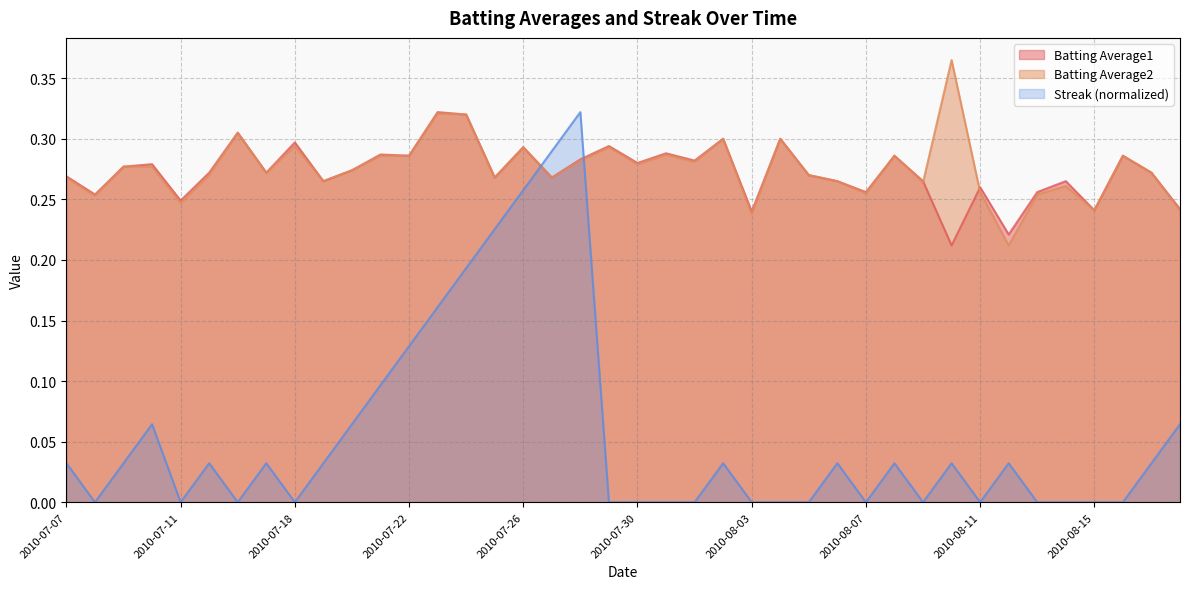

What is the difference between the highest and lowest values at 2010-07-31?

0.3